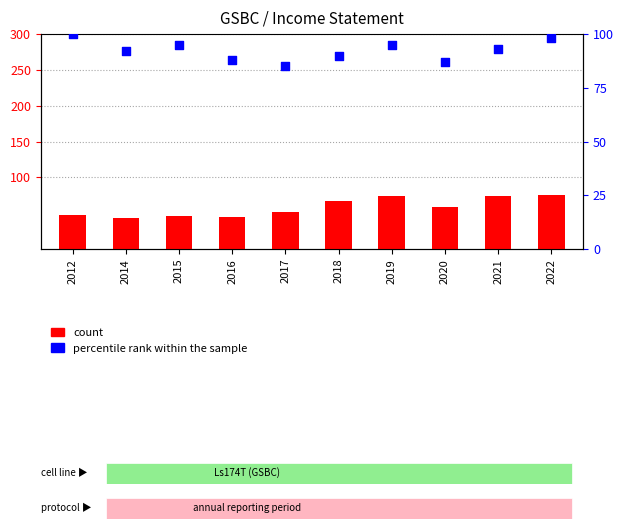

At how many categories does at least one series exceed 84?

10